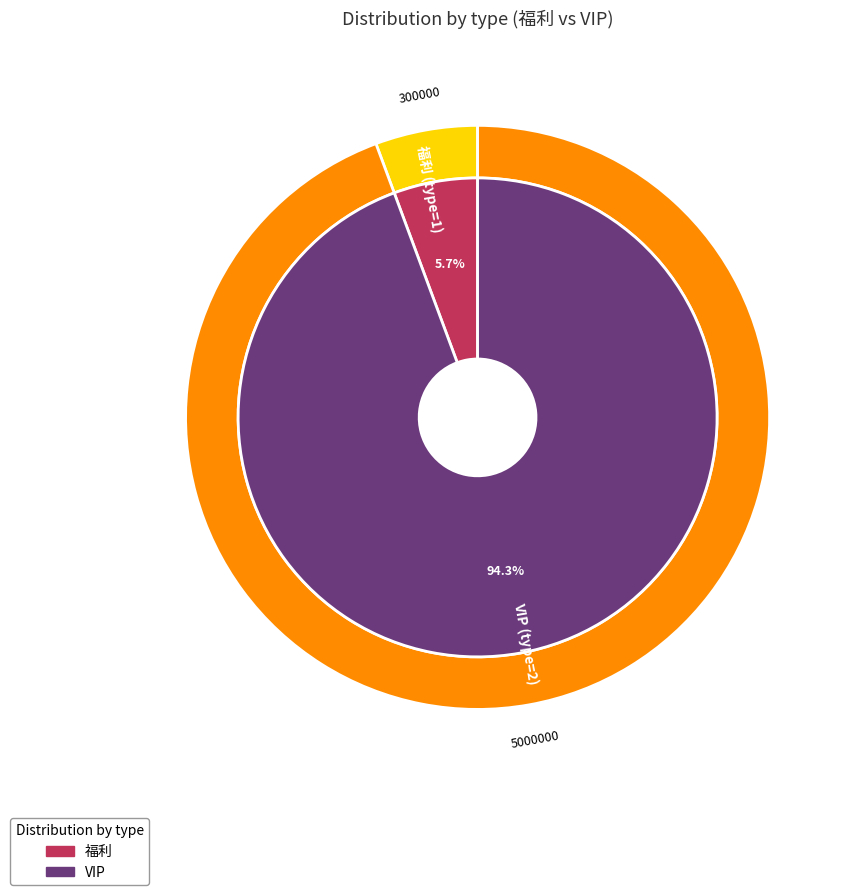

What is the total percentage of 2 and 1?

100.0%